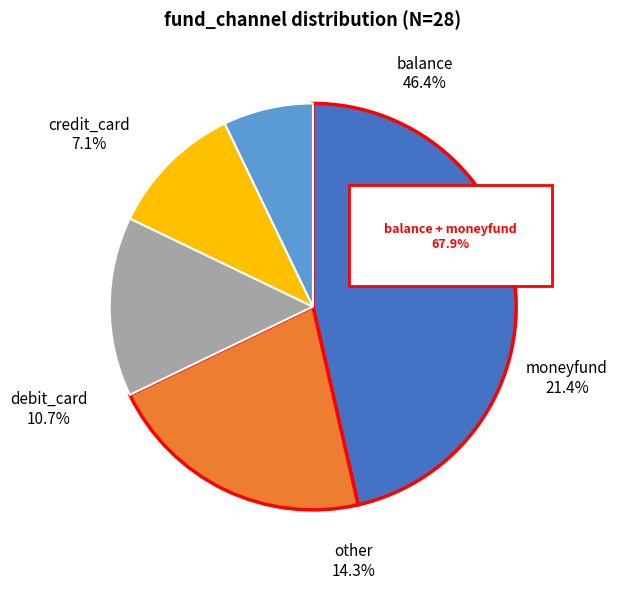

To the nearest percent, what percentage of the pie is balance?

46%